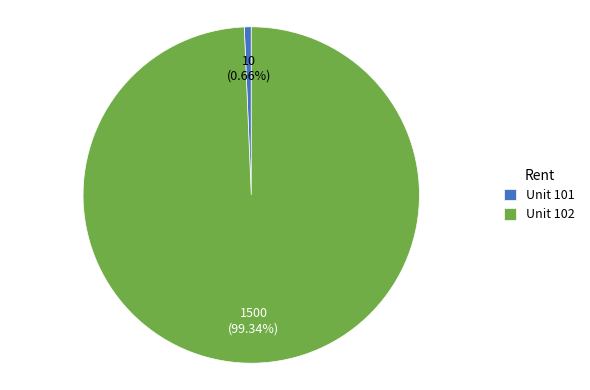

To the nearest percent, what is the combined percentage of Unit 101 and Unit 102?

100%